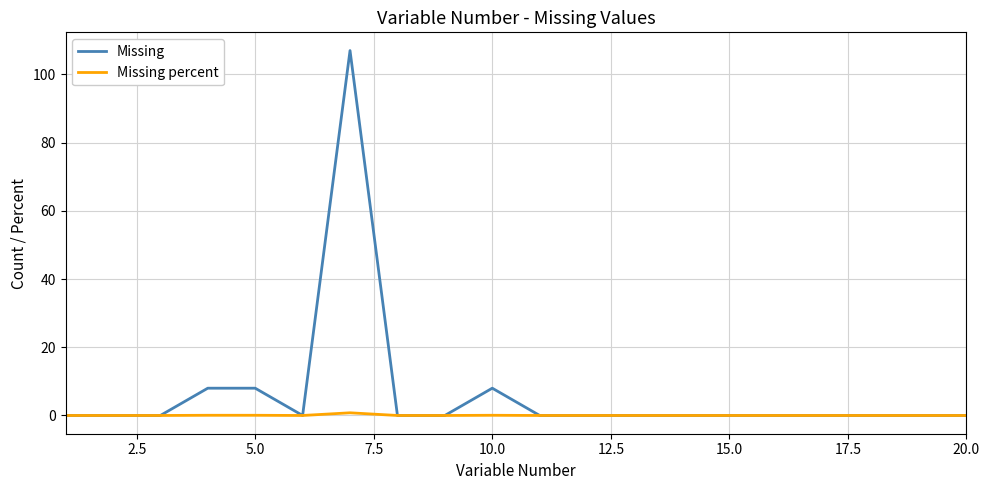

Rank the series by their average value, from highest to lowest.

Missing, Missing percent